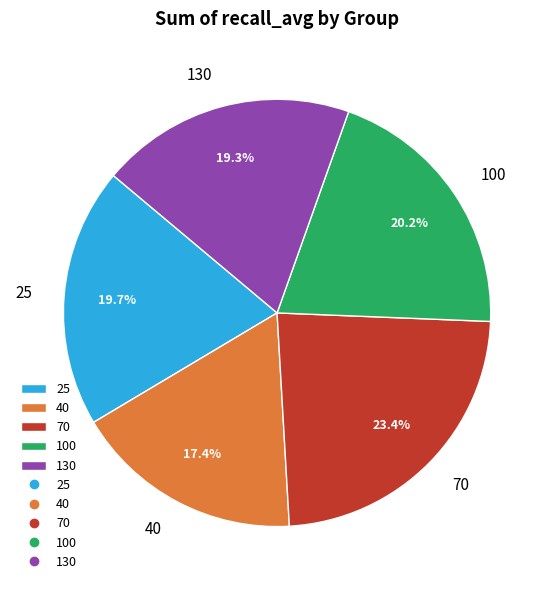

Count the number of slices in the pie.

5